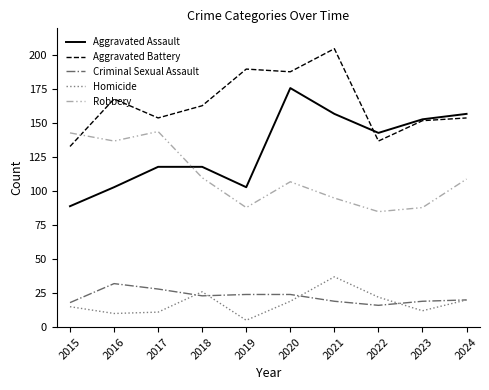

What are all the series names shown in the legend?

Aggravated Assault, Aggravated Battery, Criminal Sexual Assault, Homicide, Robbery